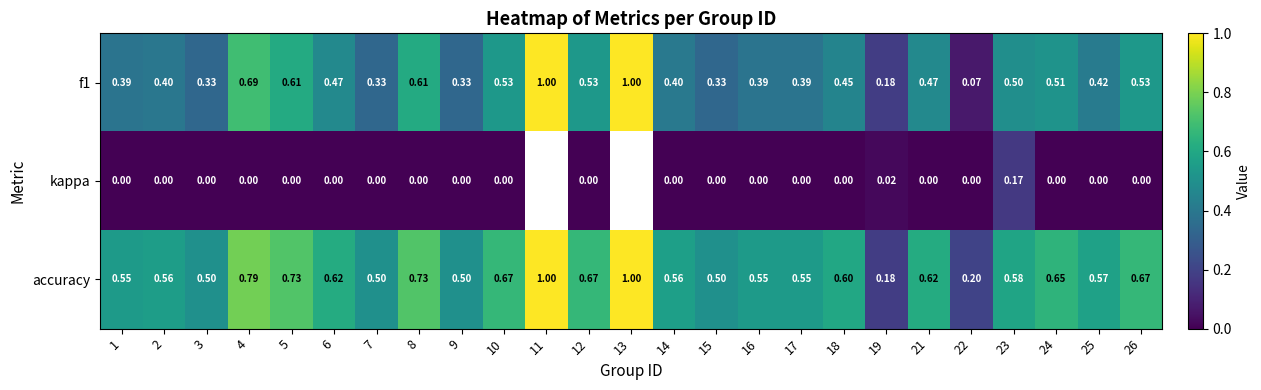

Count the number of data series in this chart.

3